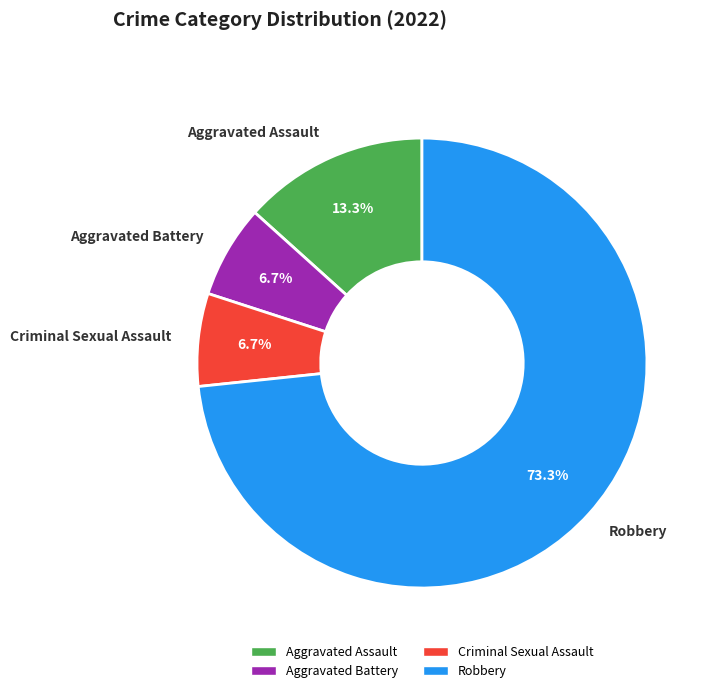

What percentage is the Aggravated Battery slice, to the nearest percent?

7%